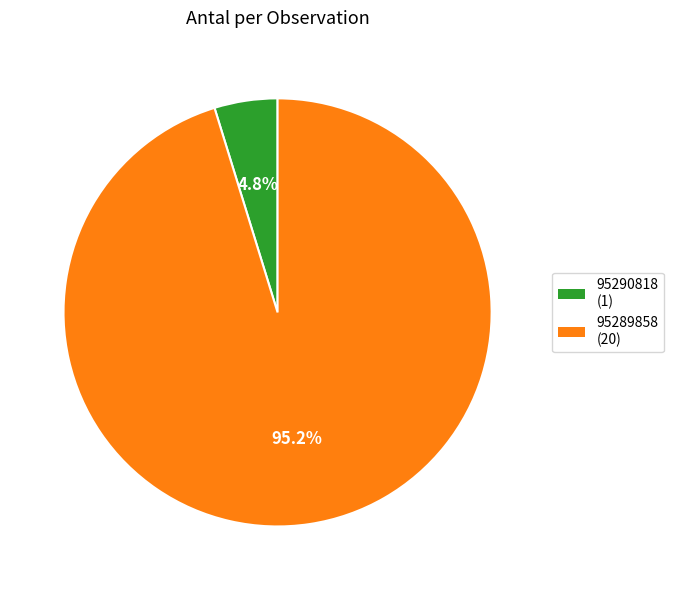

Which has a higher value, 95290818 or 95289858?

95289858